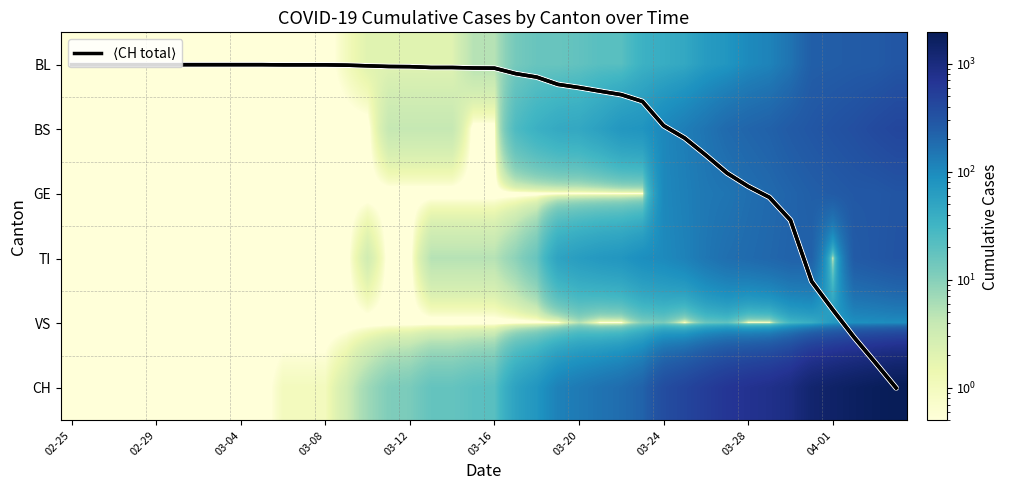

At how many categories does at least one series exceed 1726?

2